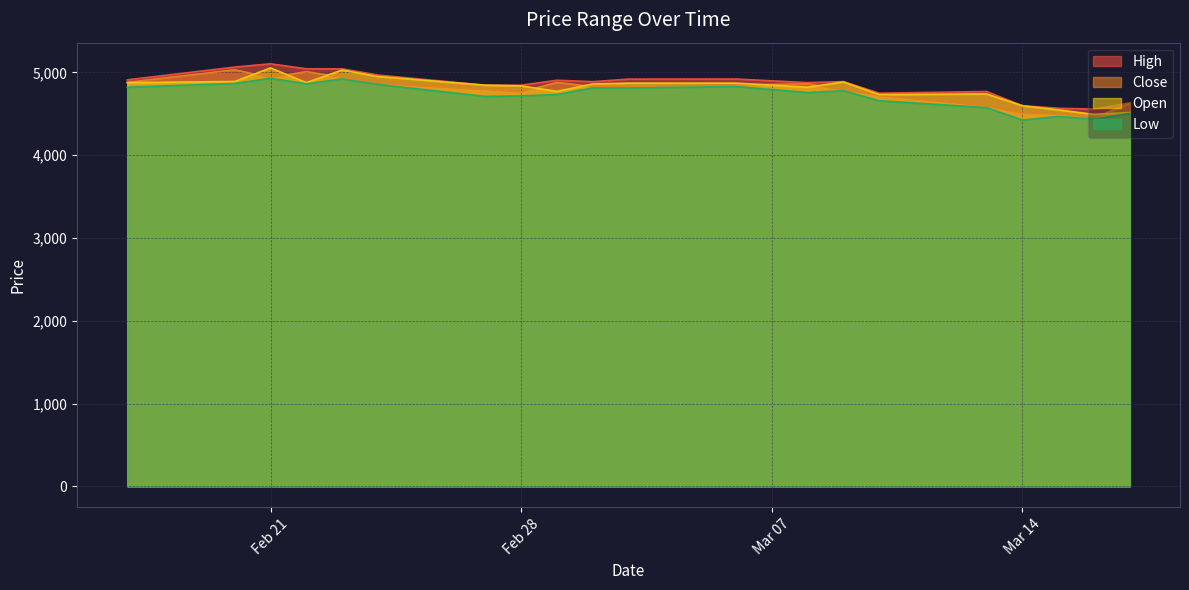

What is the total value across all series at 2023-02-17?

19492.6